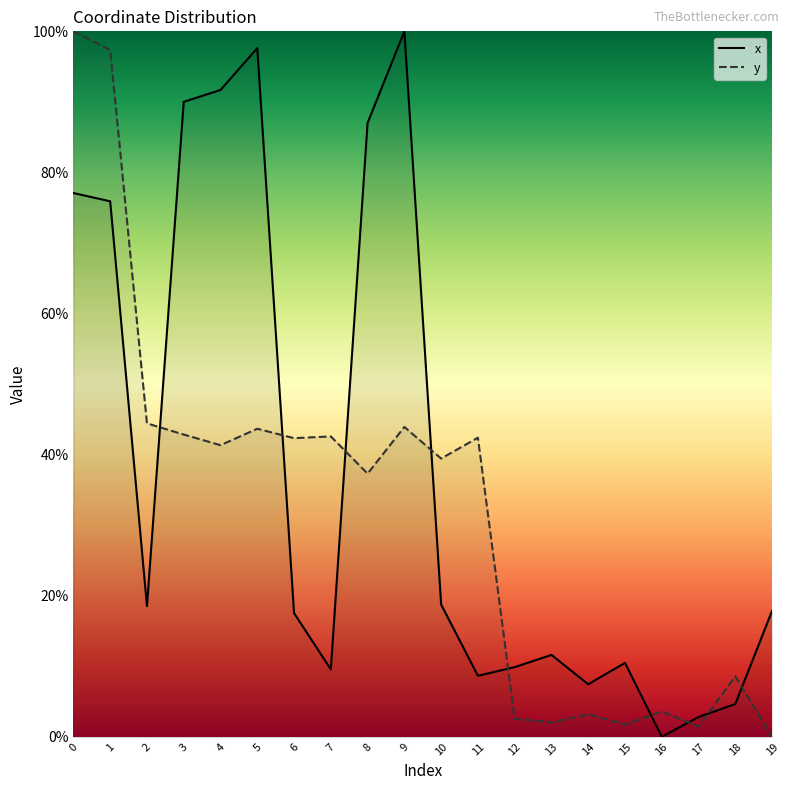

What is the greatest value displayed?

100.0